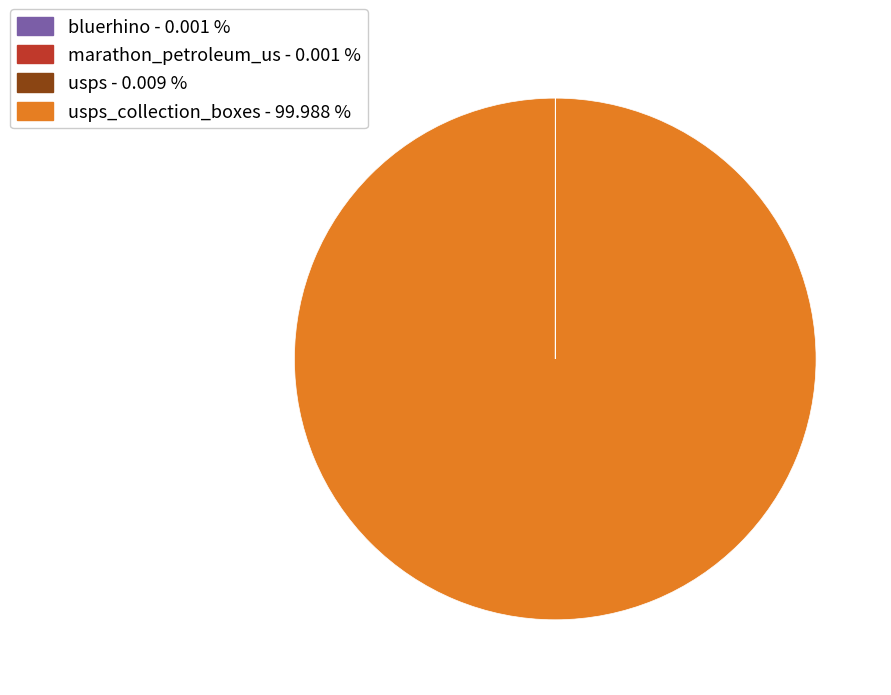

Which slice represents more than half of the pie?

usps_collection_boxes - 99.988 %